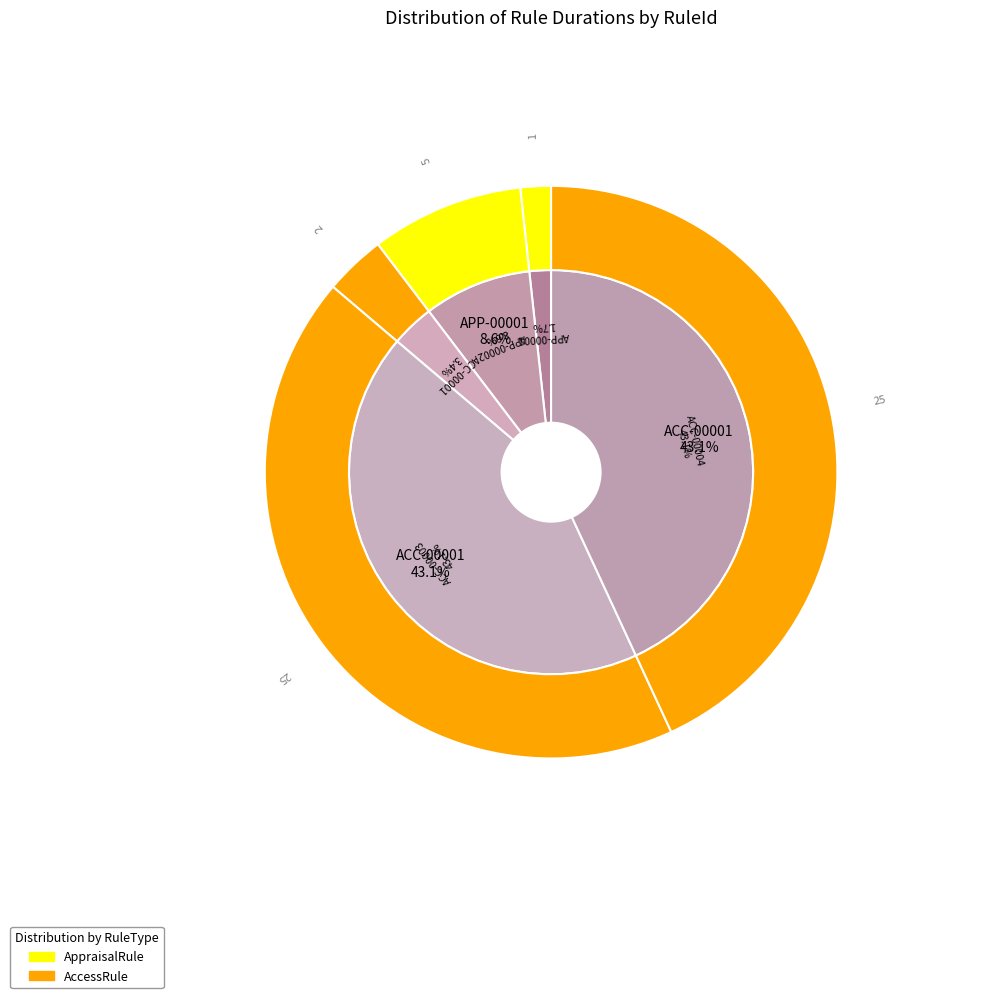

To the nearest percent, what percentage of the pie is ACC-00004?

43%